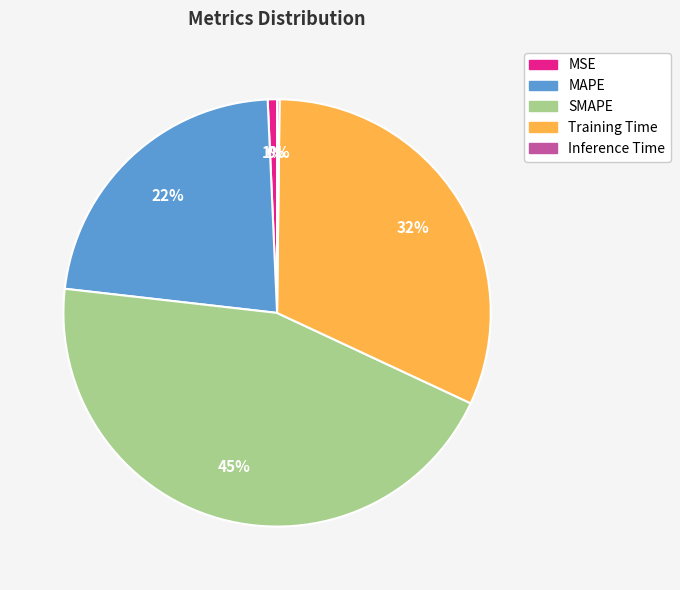

The SMAPE slice represents 33% of the pie. True or false?

False